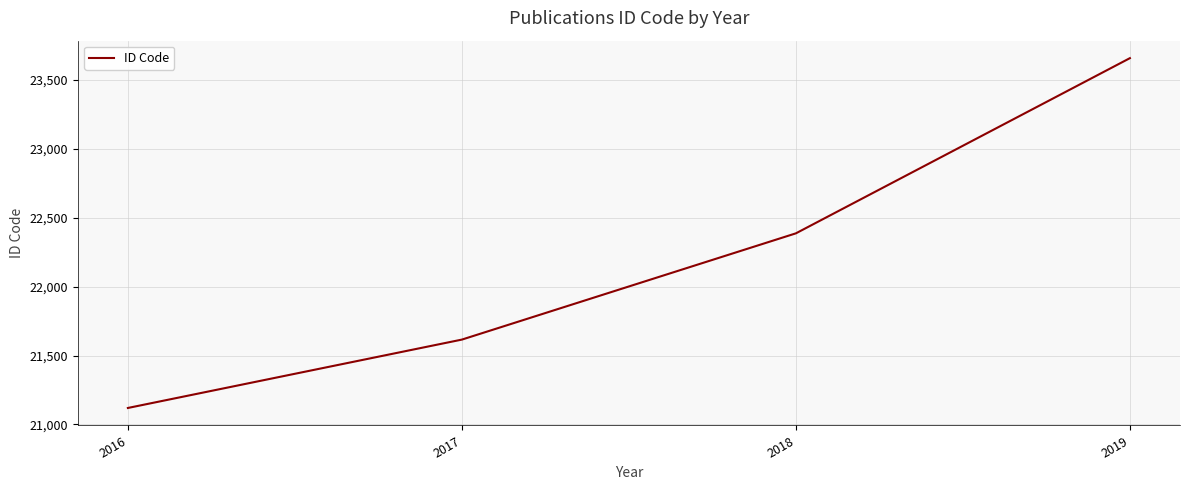

Rank the categories by value from highest to lowest.

2019, 2018, 2017, 2016